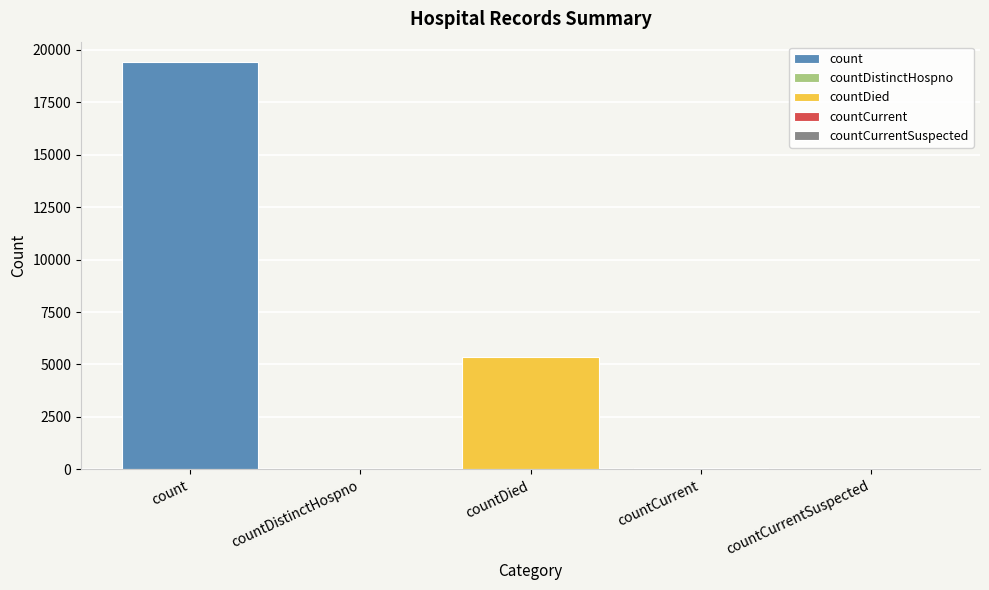

How many groups of bars are there?

1